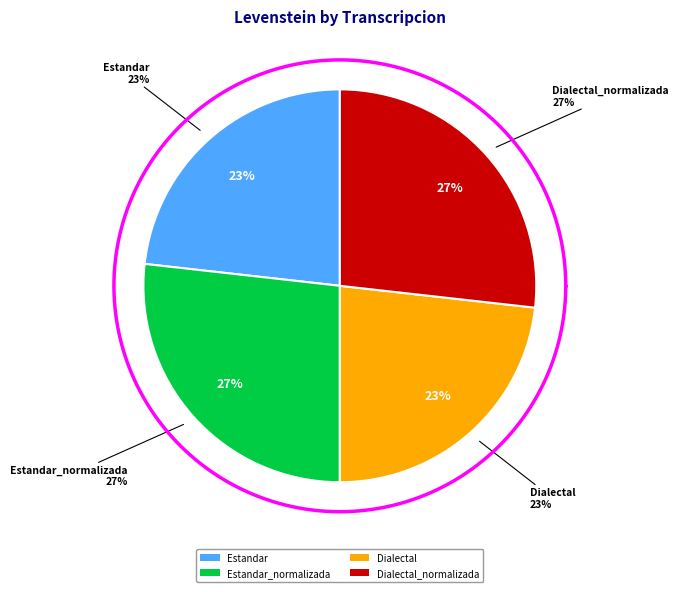

Is there a majority slice in this chart?

No